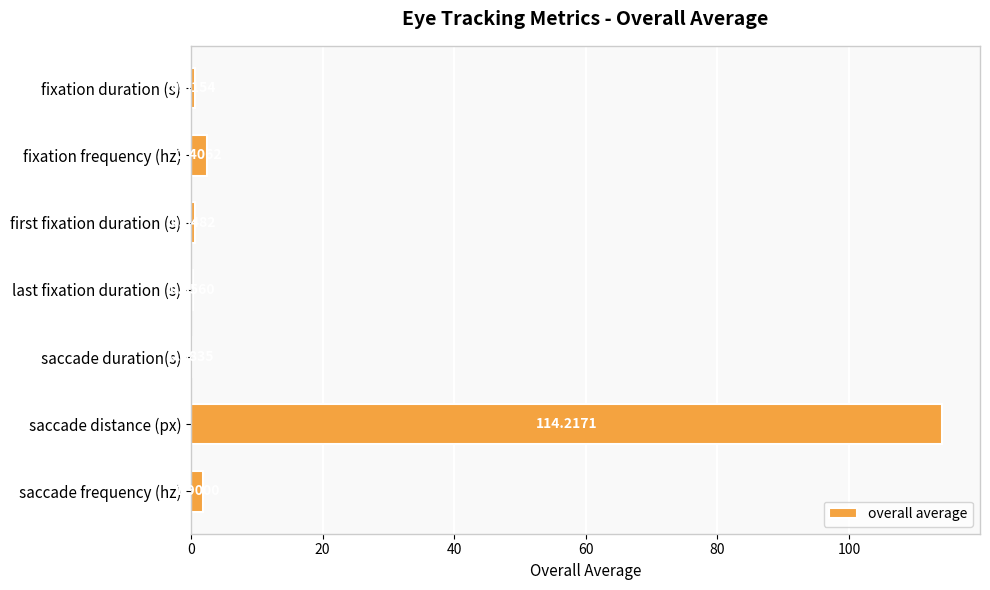

At which label is the value closest to 57?

fixation frequency (hz)